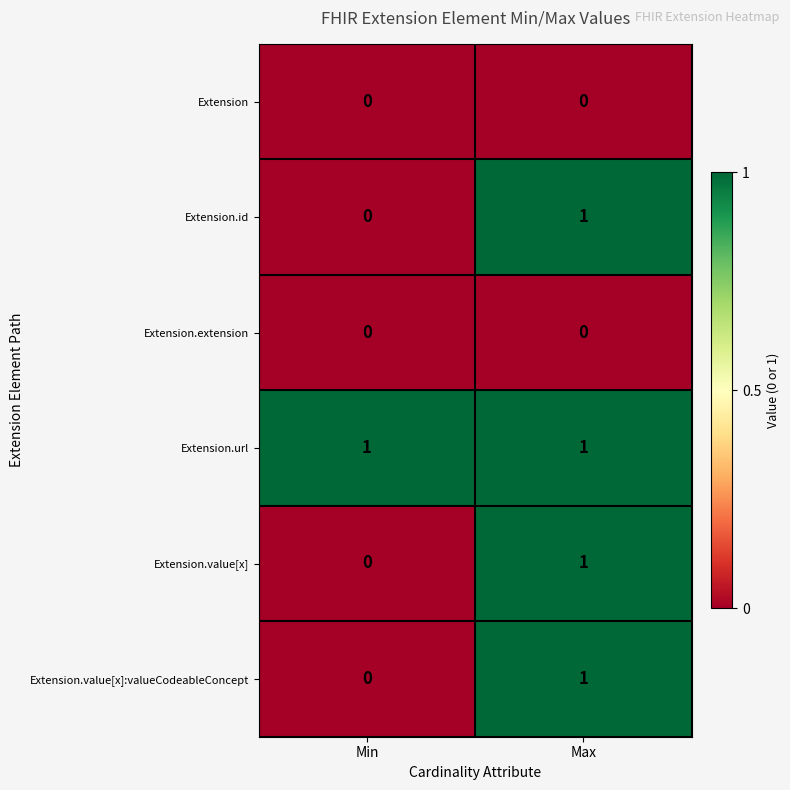

Is it true that Extension.id equals 1 at Max?

True